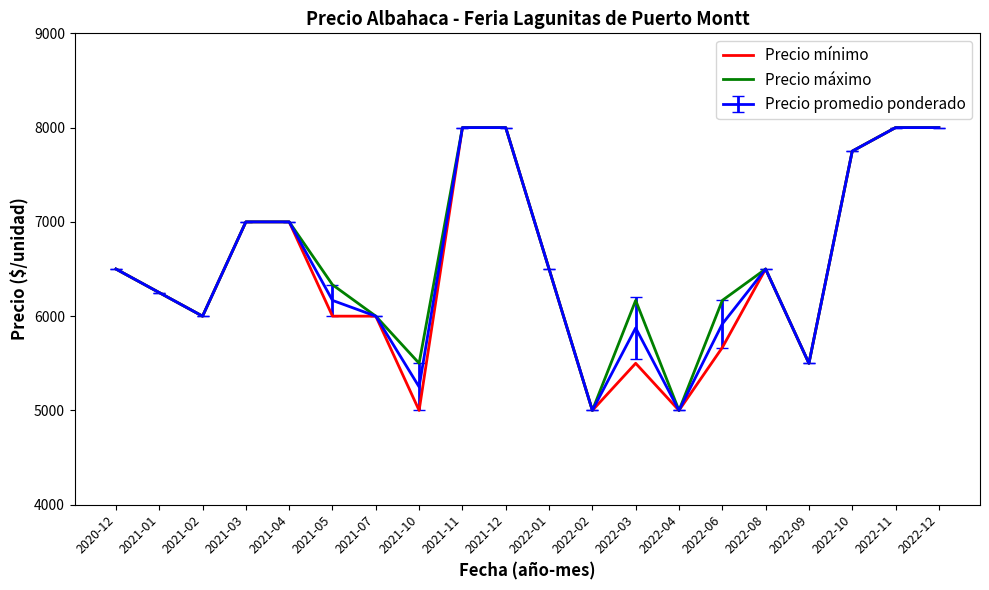

What is the total value across all series at 2022-08?

19500